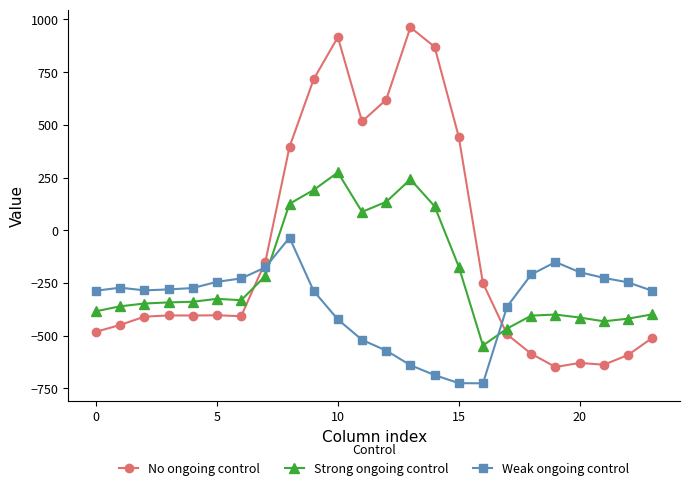

How many data points in Strong ongoing control are less than -339?

13